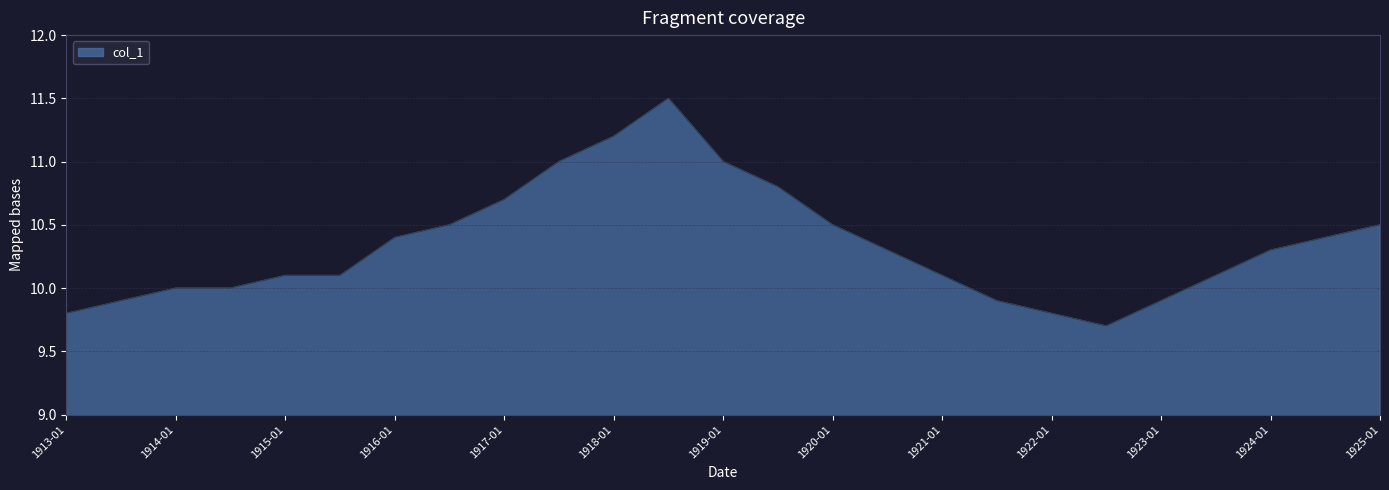

What is the smallest value displayed?

9.7